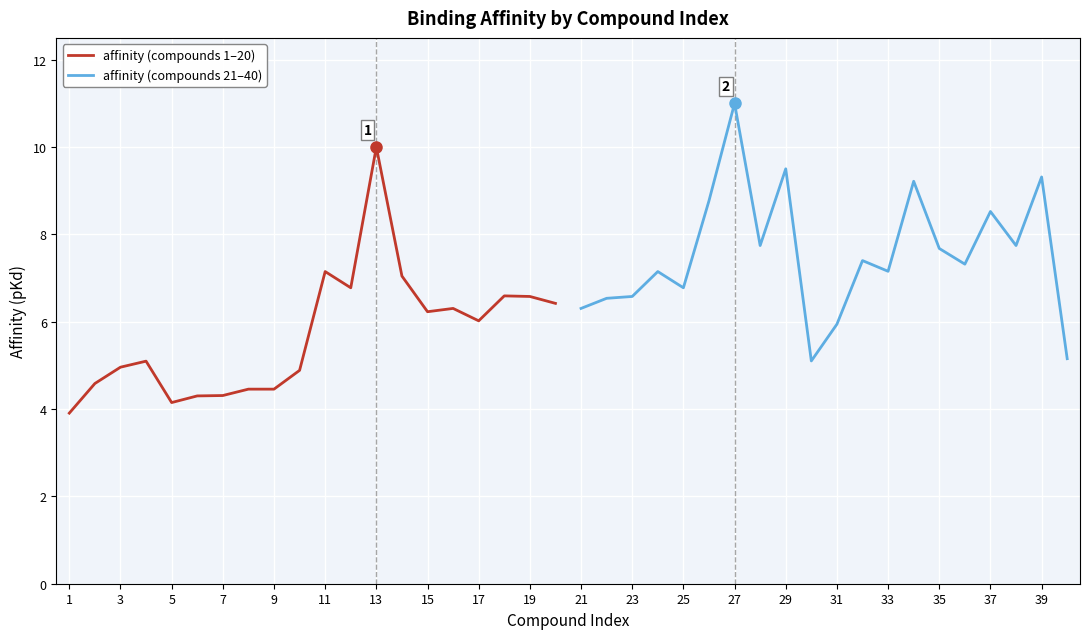

The value of affinity (compounds 1–20) at 3 is 5.0. True or false?

True